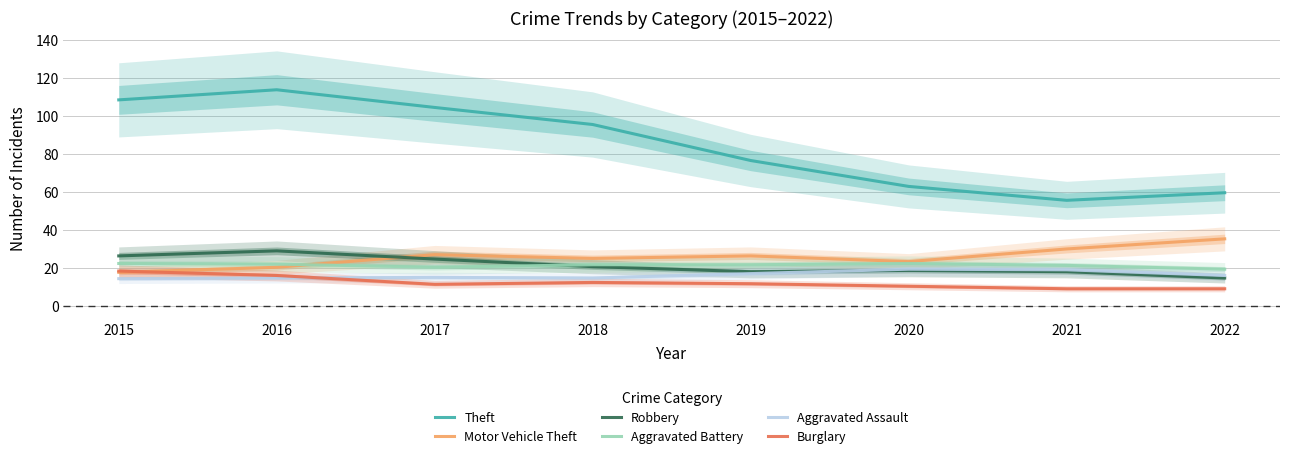

What is the value of the Robbery point at the 7th from the left?

18.0